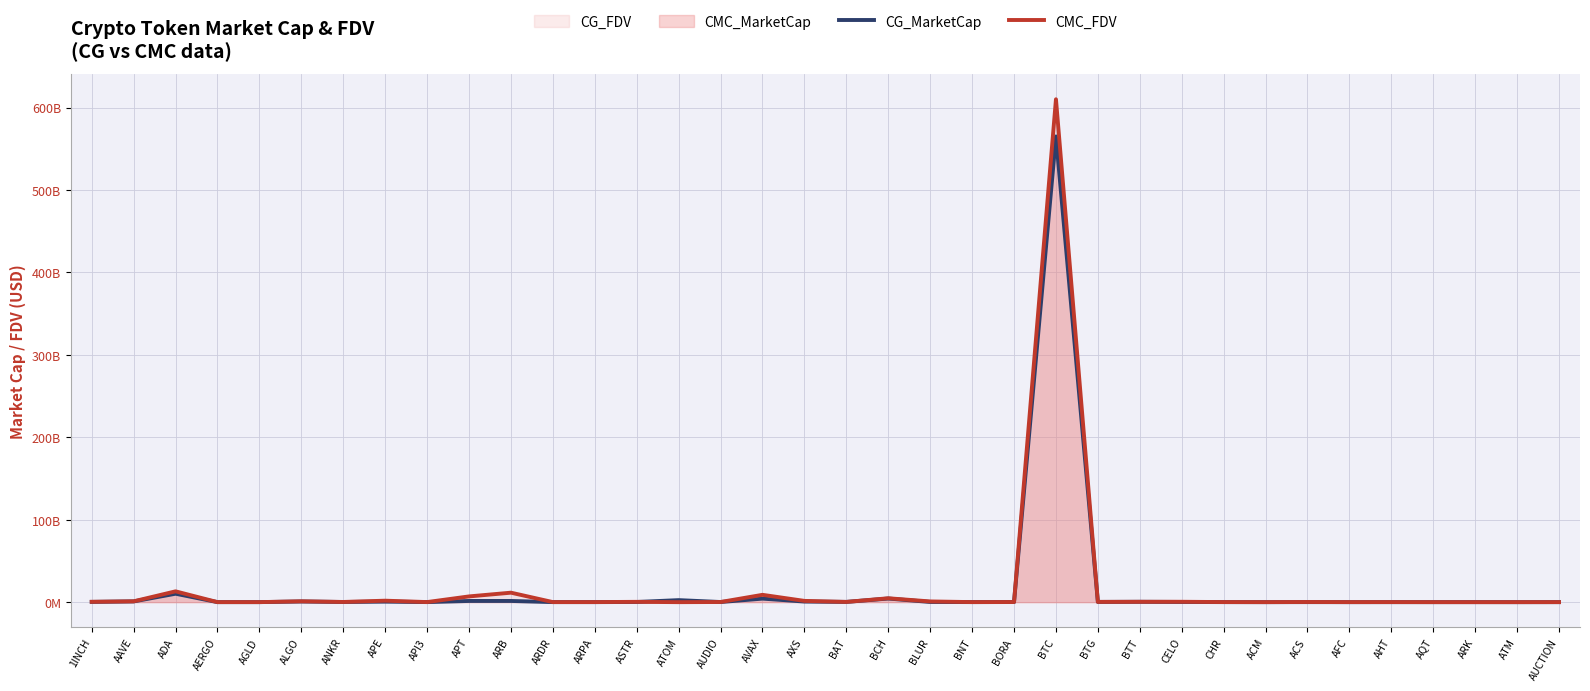

Where does the CG_MarketCap series first go above 218684508?

1INCH